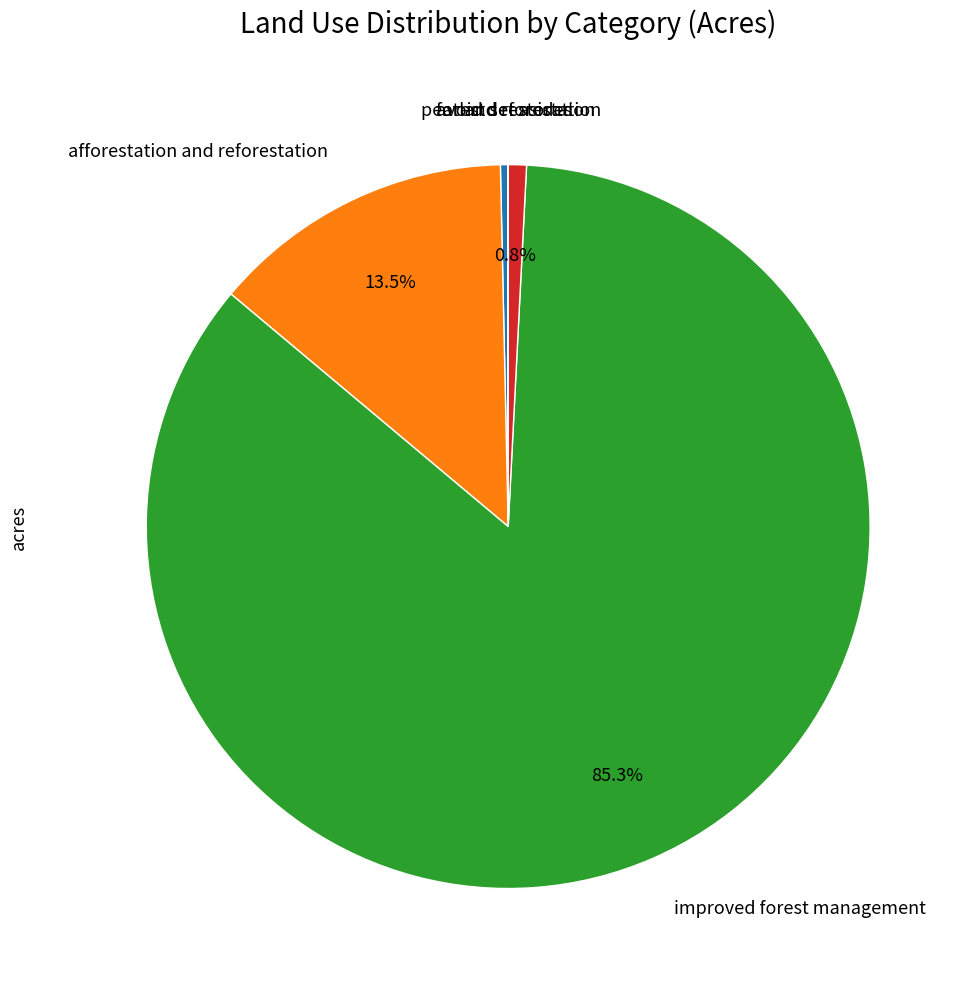

Does any single category account for the majority?

Yes